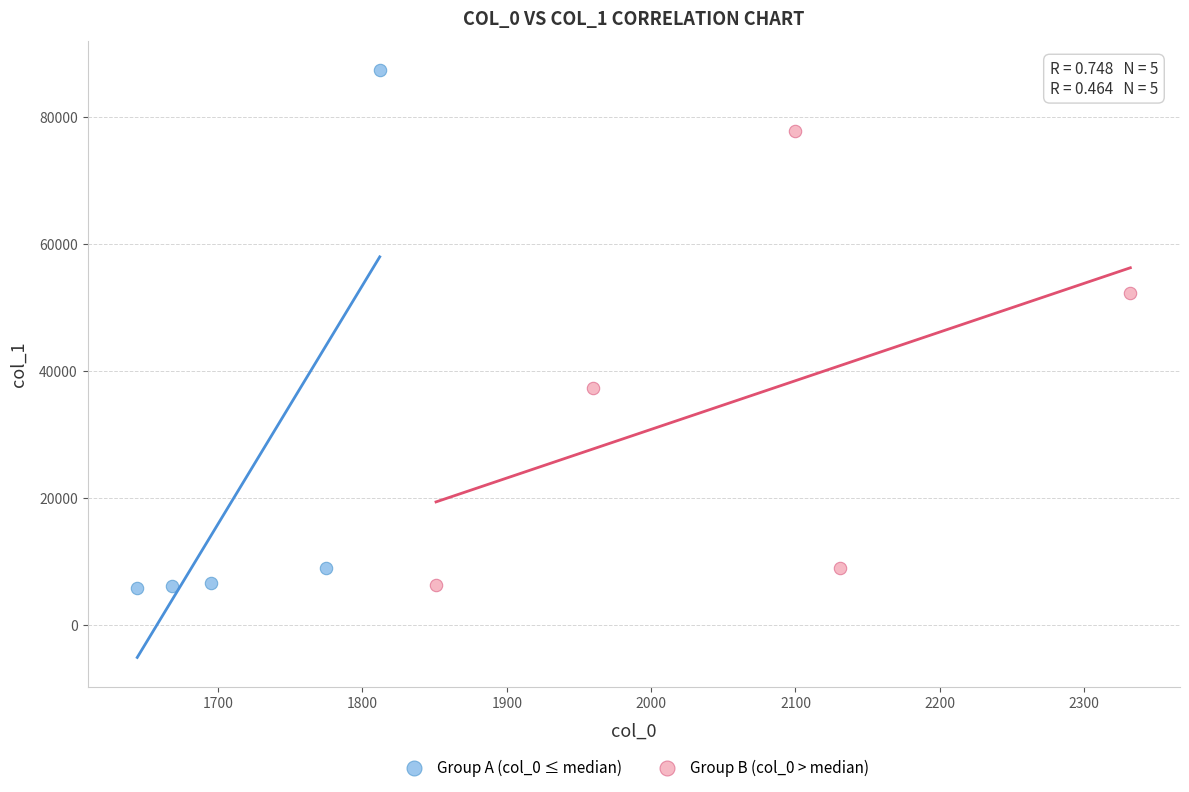

Which series has the largest Y range (max minus min)?

Group A (col_0 ≤ median)